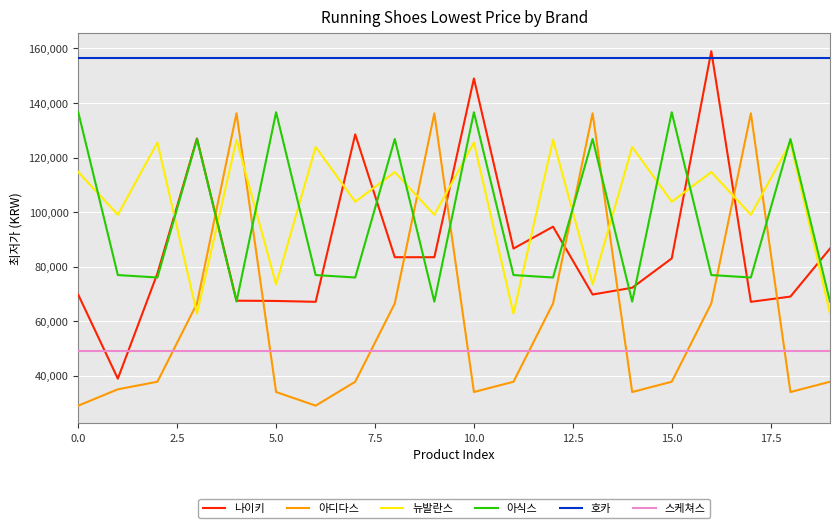

After their last crossing, which series has the higher values: 나이키 or 아디다스?

나이키